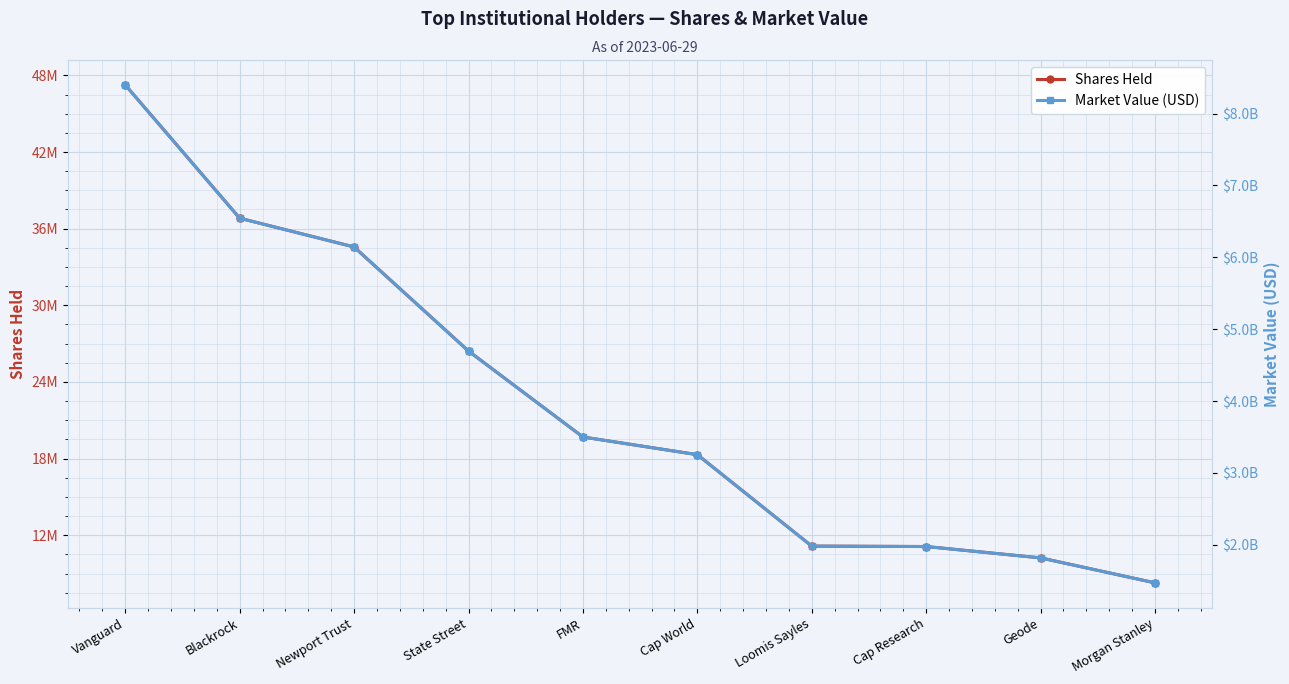

At which category is the sum across all series the highest?

Vanguard